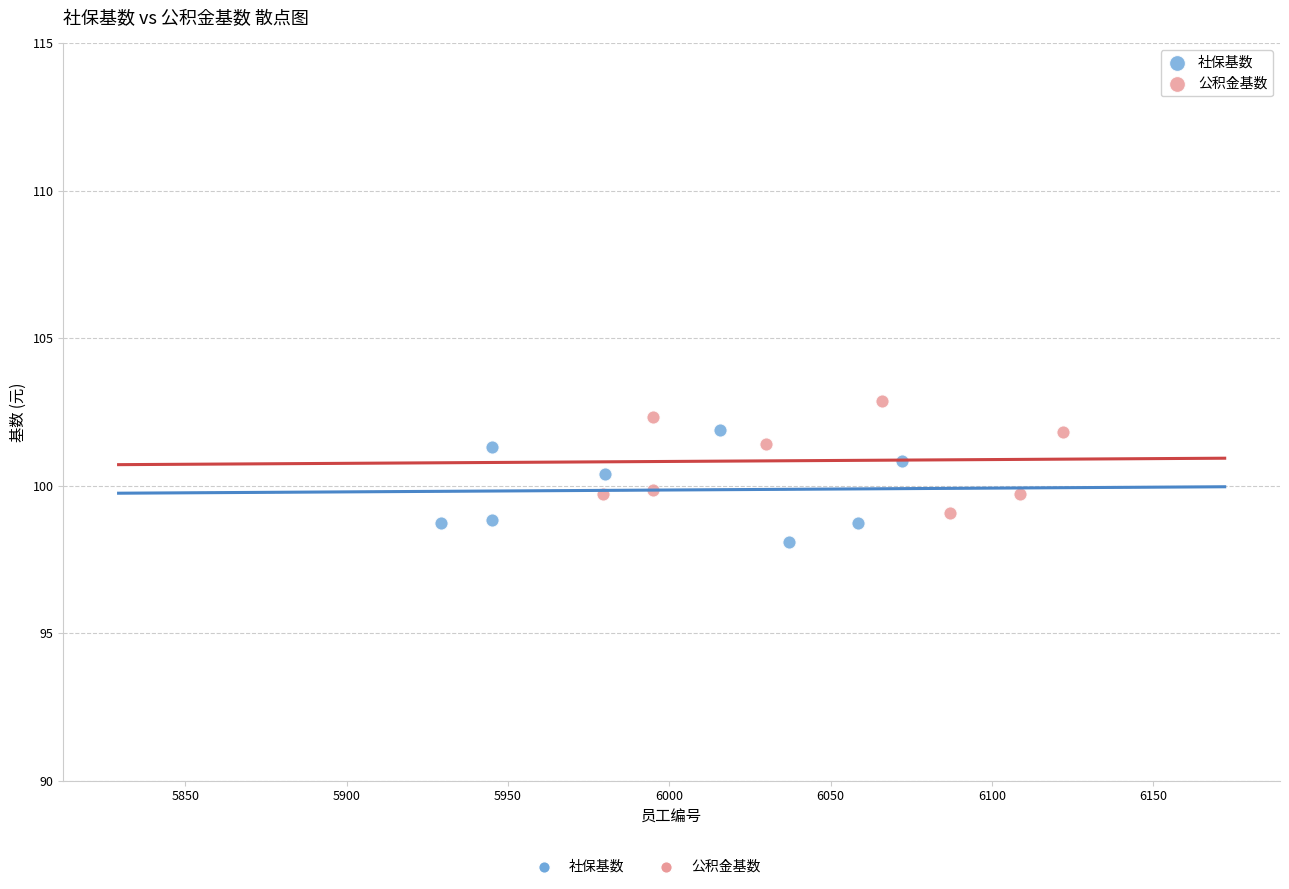

Which series contains the lowest Y value?

社保基数